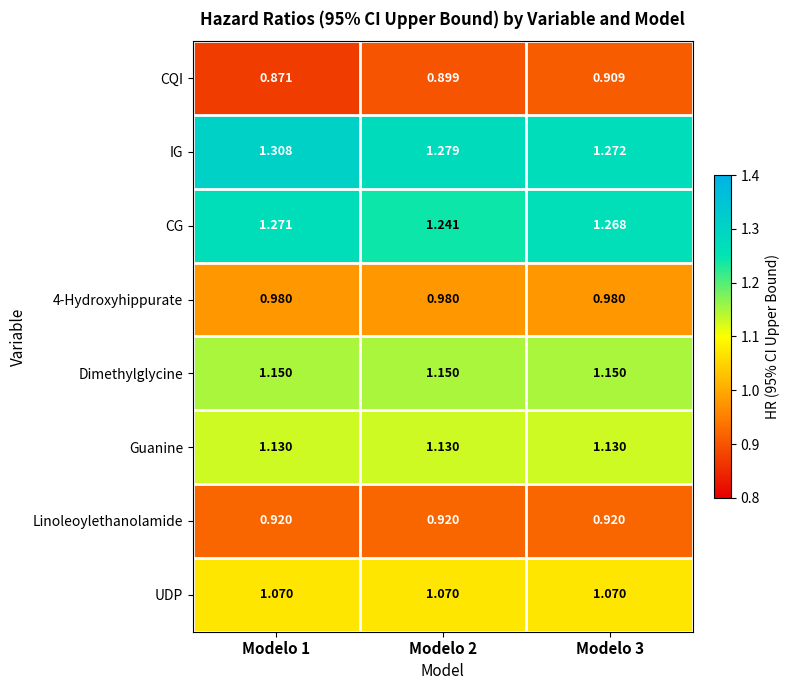

At Modelo 2, list the series in order from largest to smallest.

IG, CG, Dimethylglycine, Guanine, UDP, 4-Hydroxyhippurate, Linoleoylethanolamide, CQI